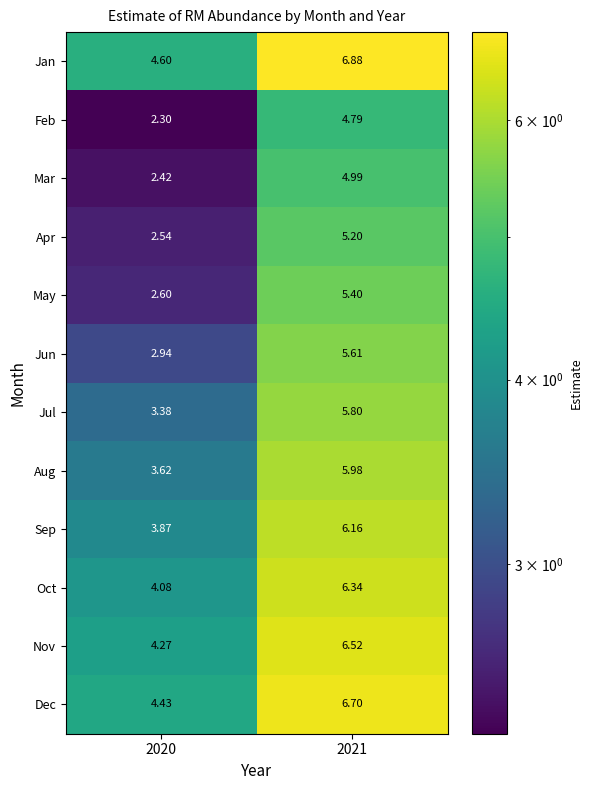

Rank the series at 2020 from lowest to highest value.

Feb, Mar, Apr, May, Jun, Jul, Aug, Sep, Oct, Nov, Dec, Jan